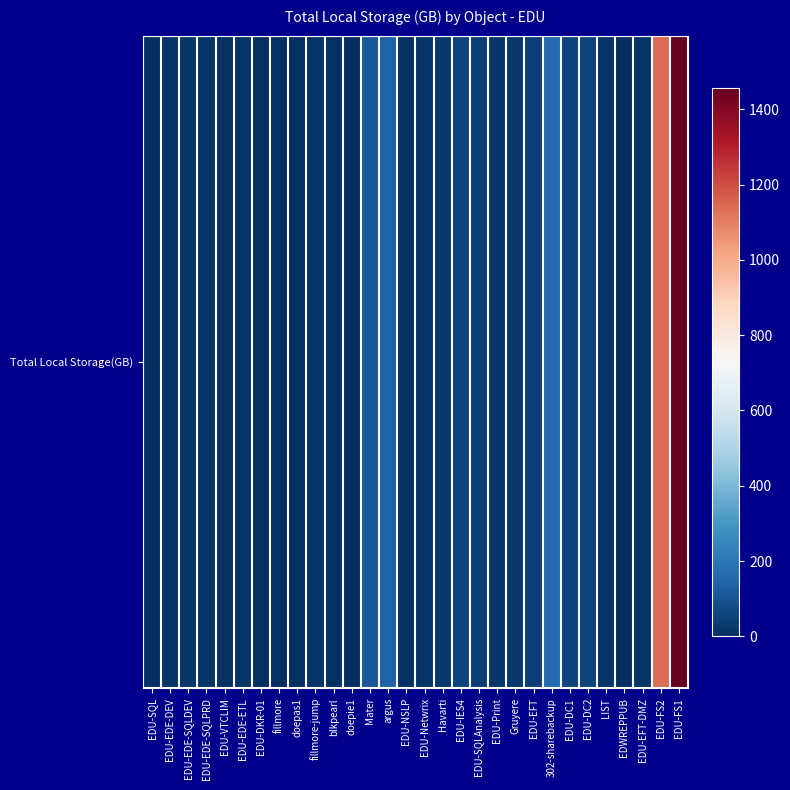

Reading right to left, extract all data points from this chart.

1457.8	1135.7	16.3	1.5	14.2	54.2	52.1	161.7	42.9	23.6	22.4	44.3	51.8	25.4	16.1	8.9	140.2	108.3	4.0	1.0	13.2	1.2	4.0	1.1	15.9	10.4	16.5	17.7	13.7	0.0